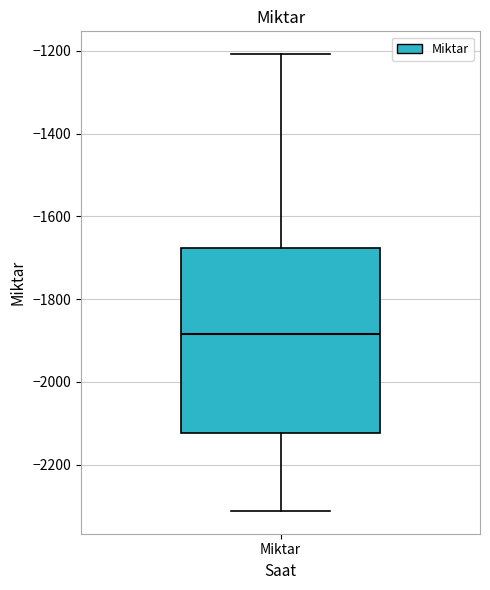

Read this box plot against the y-axis: the position of the median line, the range covered by the box, and the ends of both whiskers. The values are not printed on the chart, so give them approximately, as read against the axis.

median -1880, box -2120 to -1680, whiskers -2320 to -1200